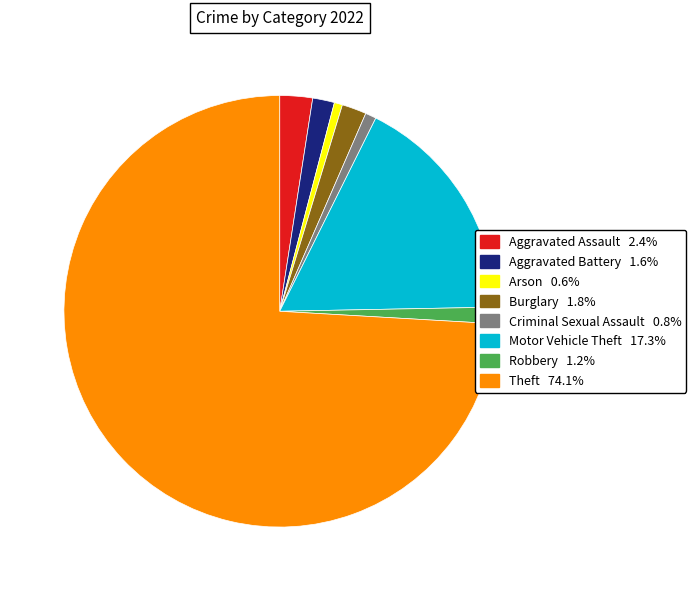

Is there any slice that represents more than half of the pie?

Yes